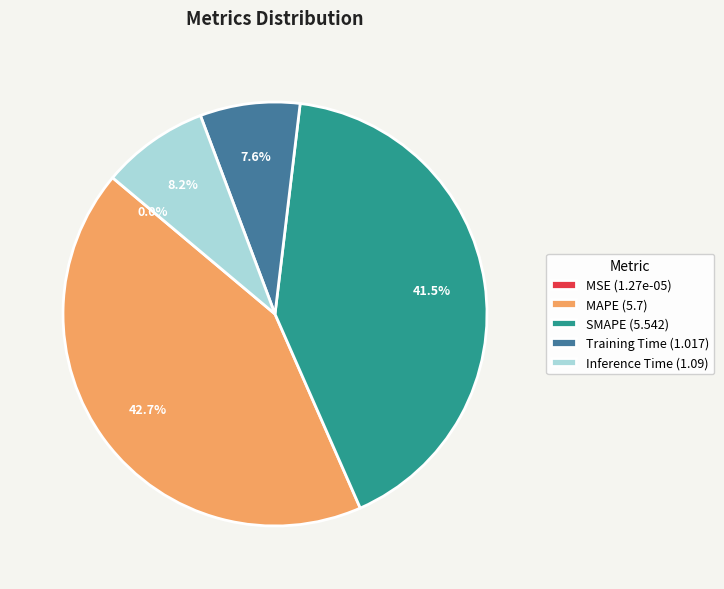

The Training Time slice represents 1% of the pie. True or false?

False